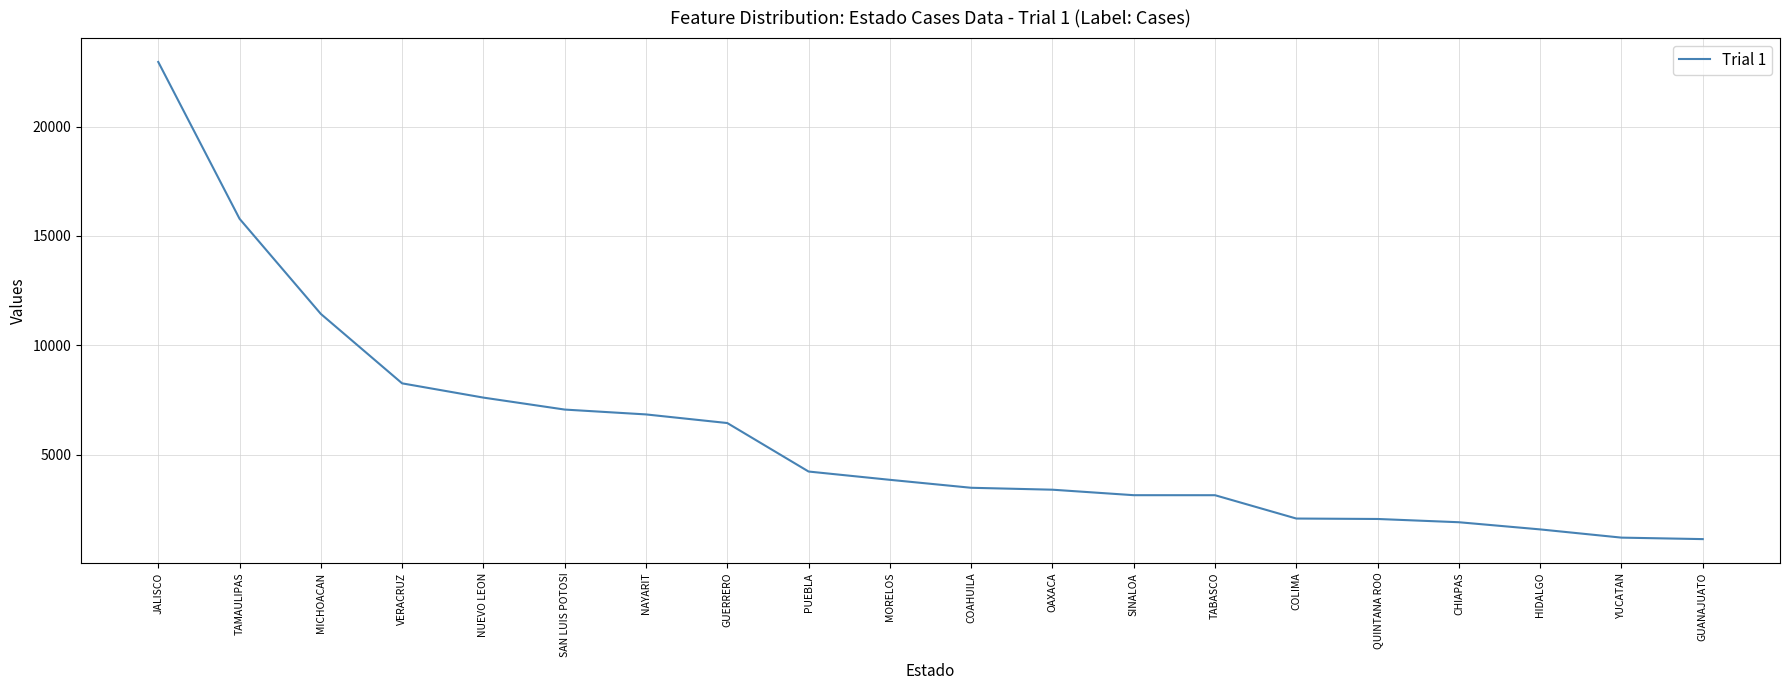

What value does the data have at YUCATAN?

1202